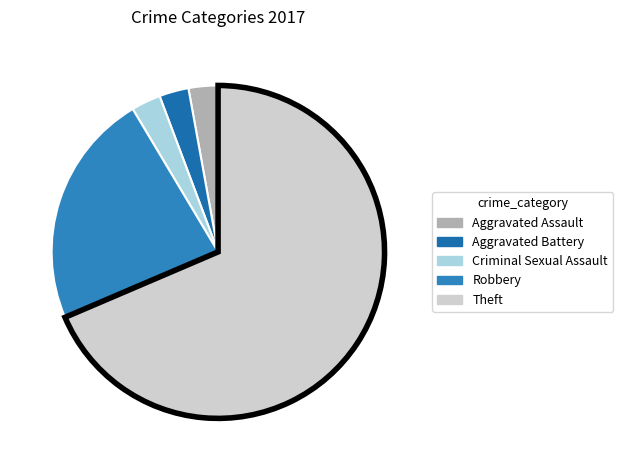

How many segments does this pie chart have?

5